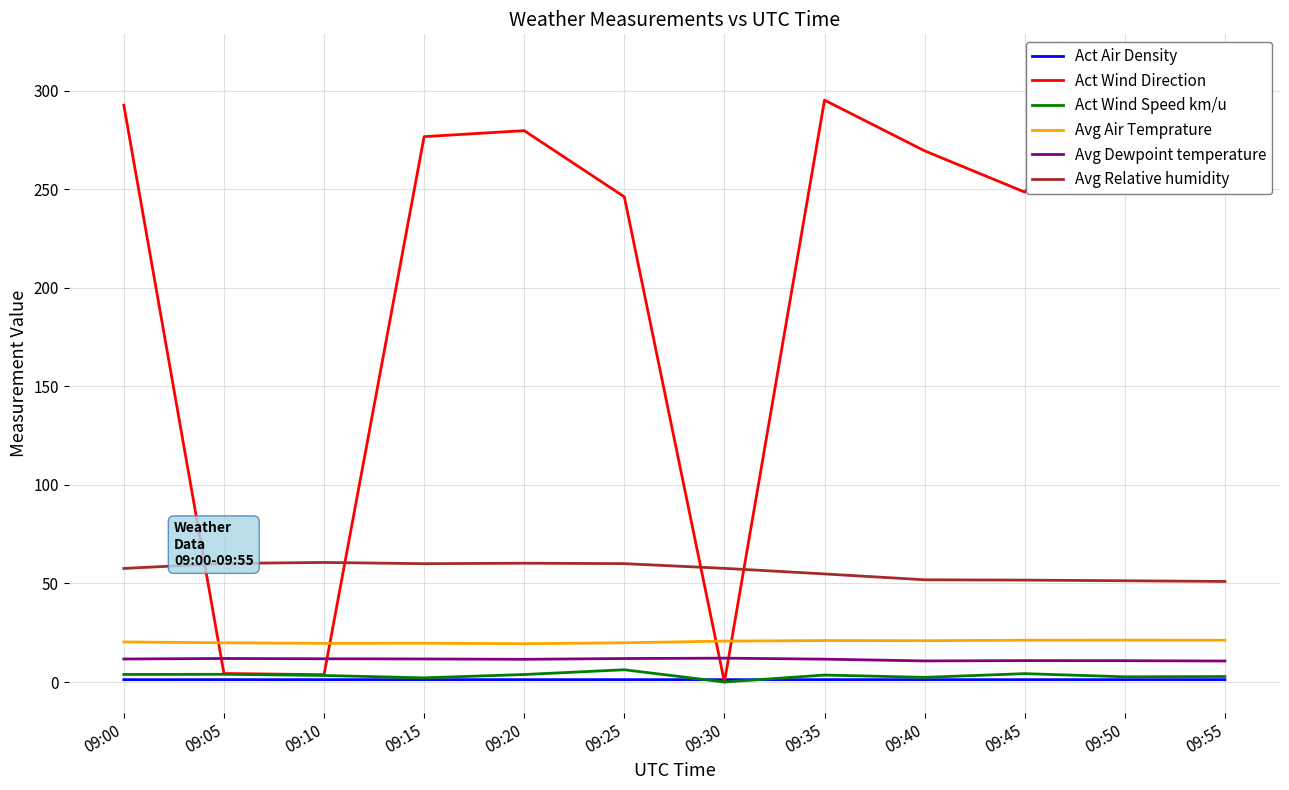

Rank the series at 09:30 from lowest to highest value.

Act Wind Direction, Act Wind Speed km/u, Act Air Density, Avg Dewpoint temperature, Avg Air Temprature, Avg Relative humidity